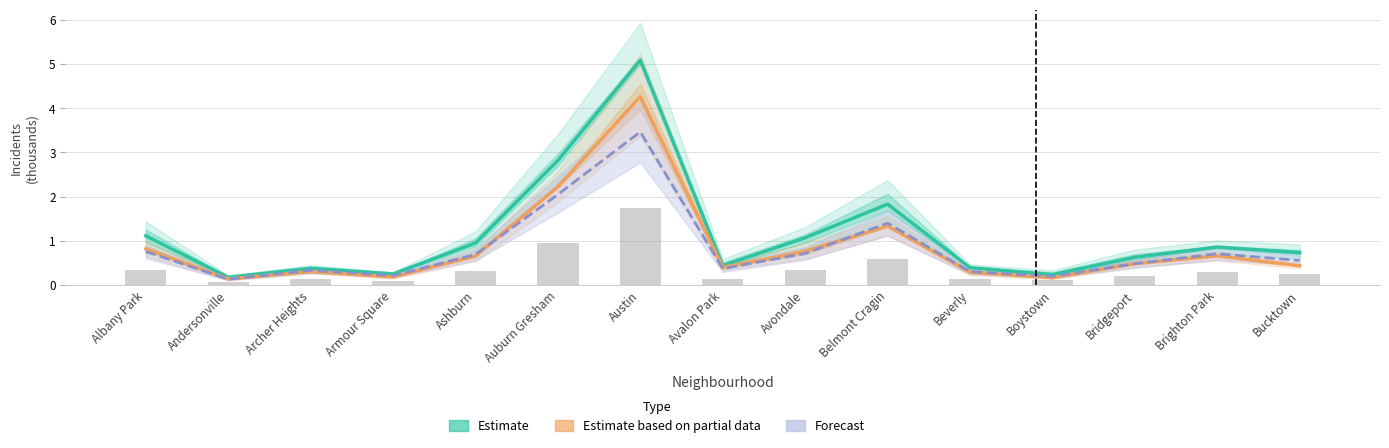

List the labels in order of Estimate value, largest first.

Austin, Auburn Gresham, Belmont Cragin, Albany Park, Avondale, Ashburn, Brighton Park, Bucktown, Bridgeport, Avalon Park, Beverly, Archer Heights, Armour Square, Boystown, Andersonville